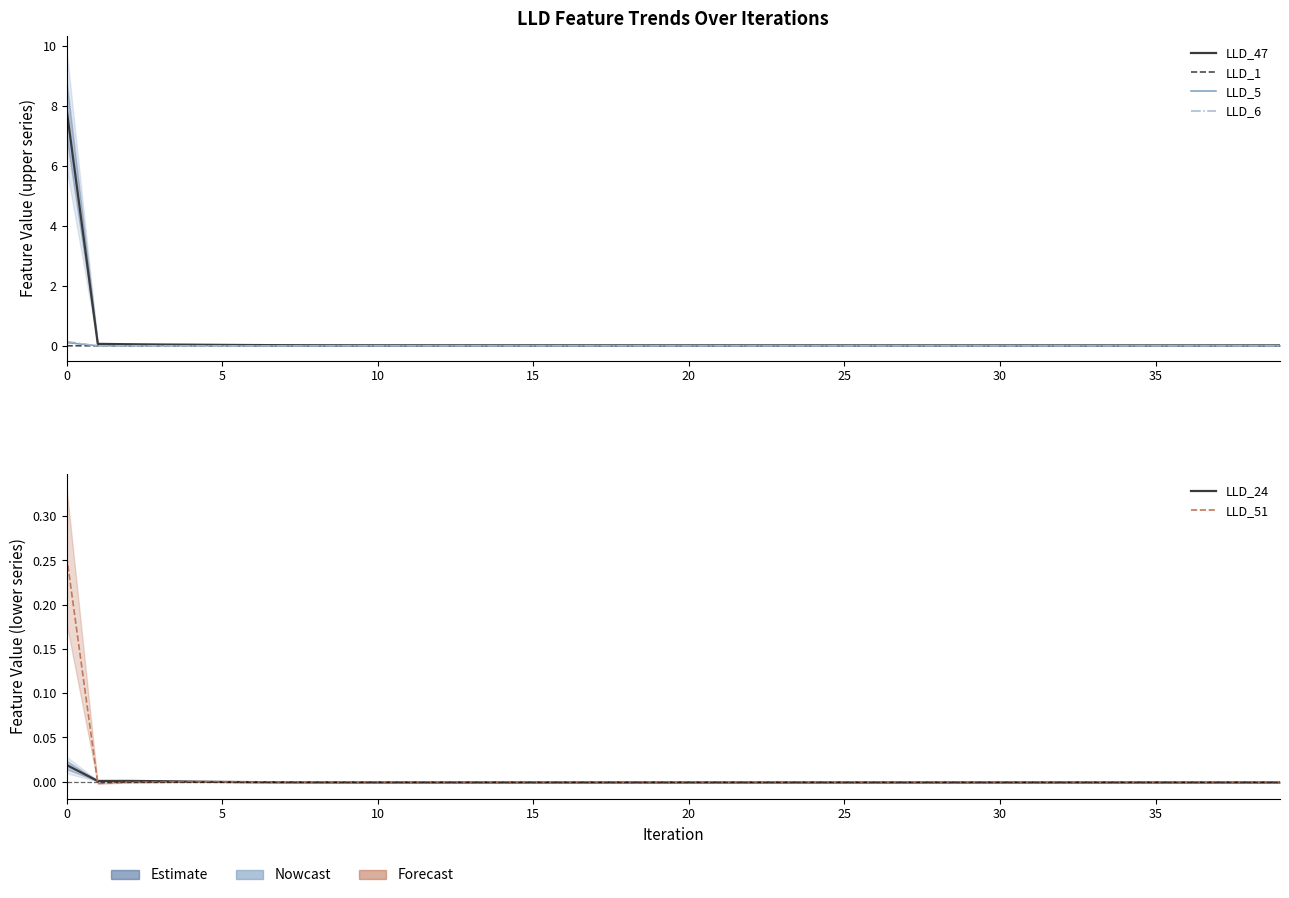

At how many categories does at least one series exceed 7?

1